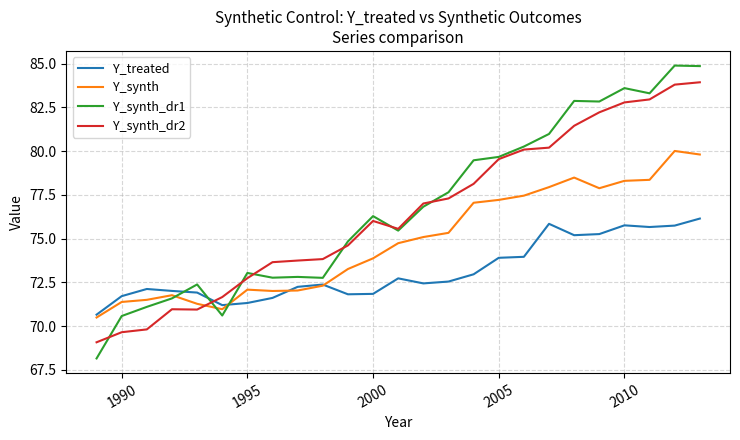

Which series has the largest range (max minus min)?

Y_synth_dr1